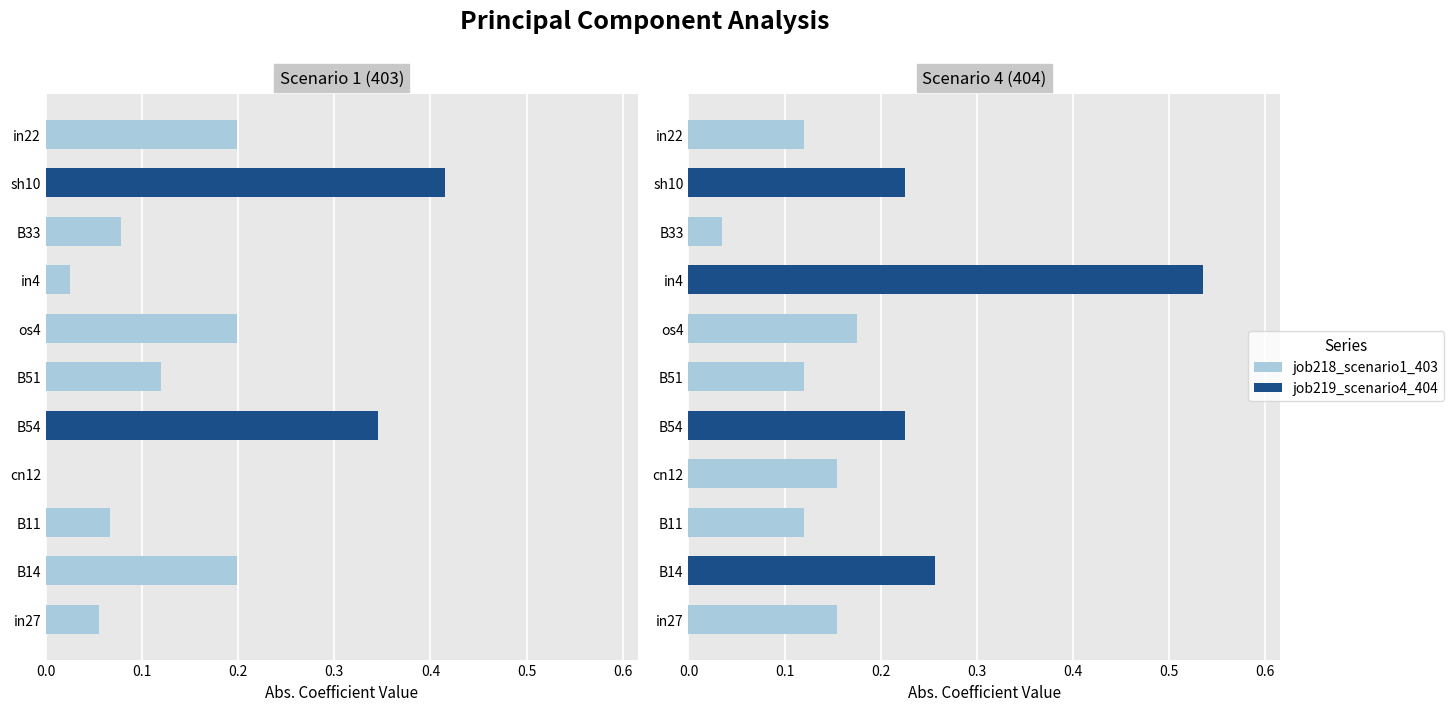

What is the value of the job219_scenario4_404 bar at the 2nd from the left?

0.3